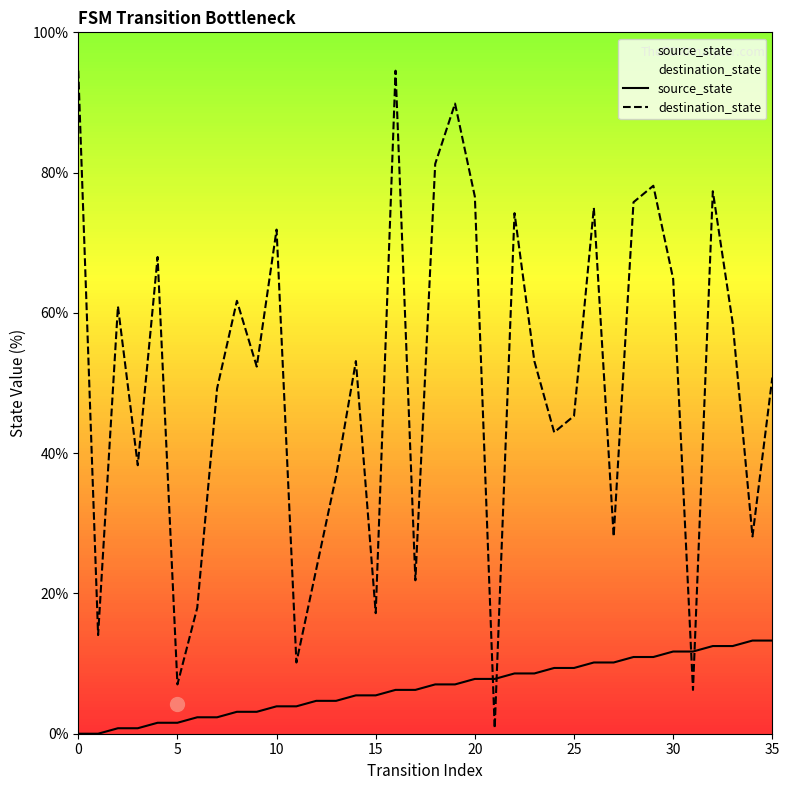

What is the label of the 32nd point from the left?

31